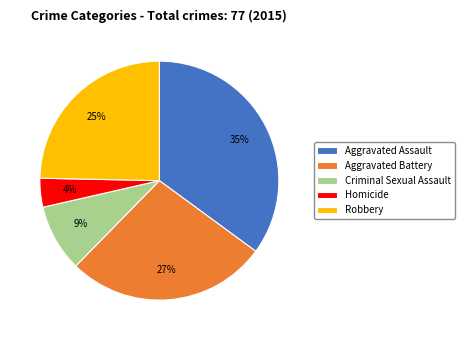

Count the number of slices in the pie.

5